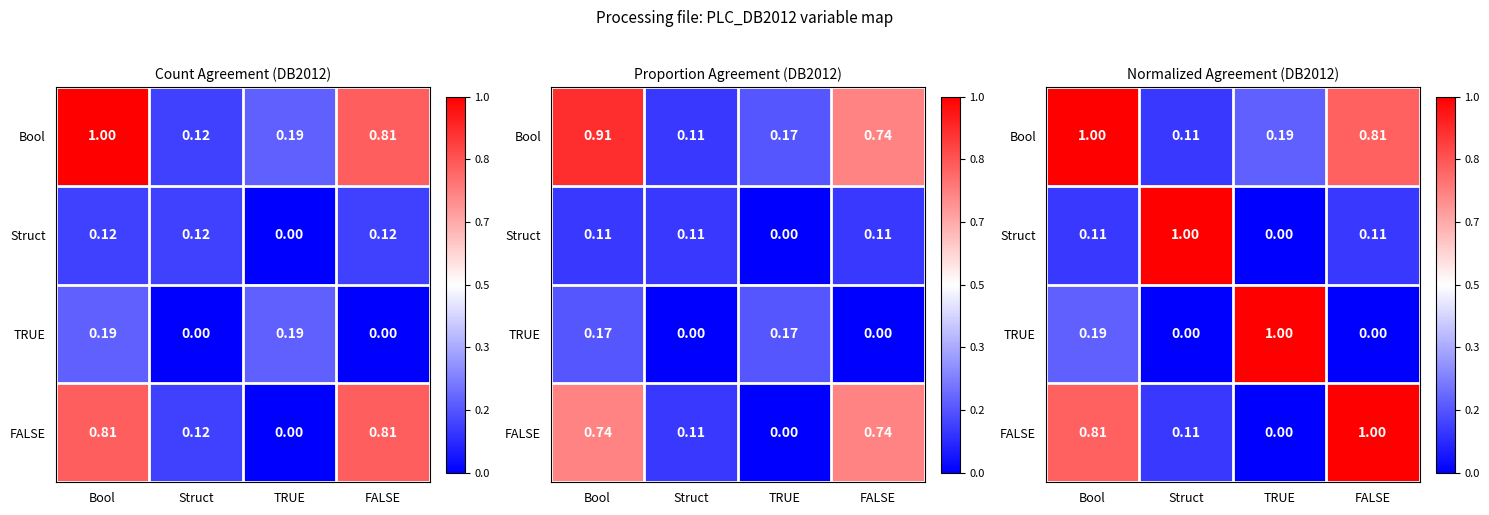

How many categories are shown in the chart?

4